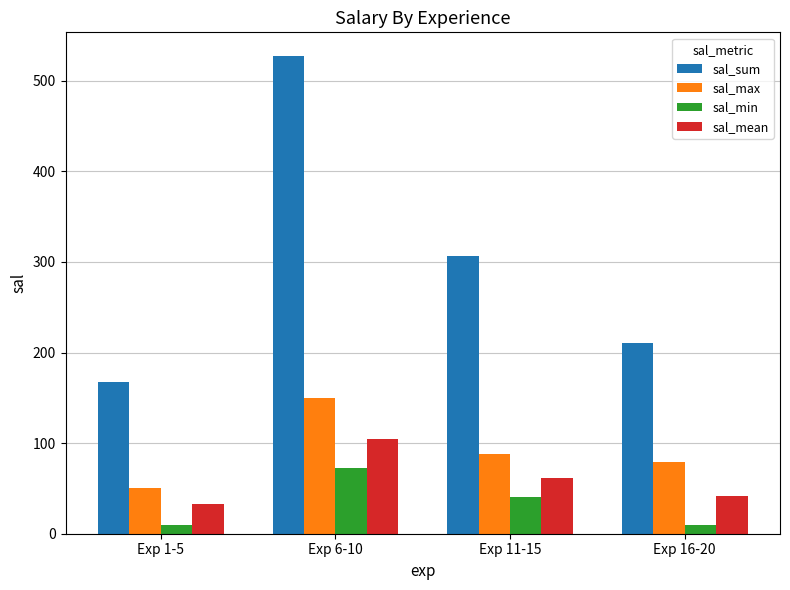

What is the value of the sal_min bar at the 1st from the left?

10